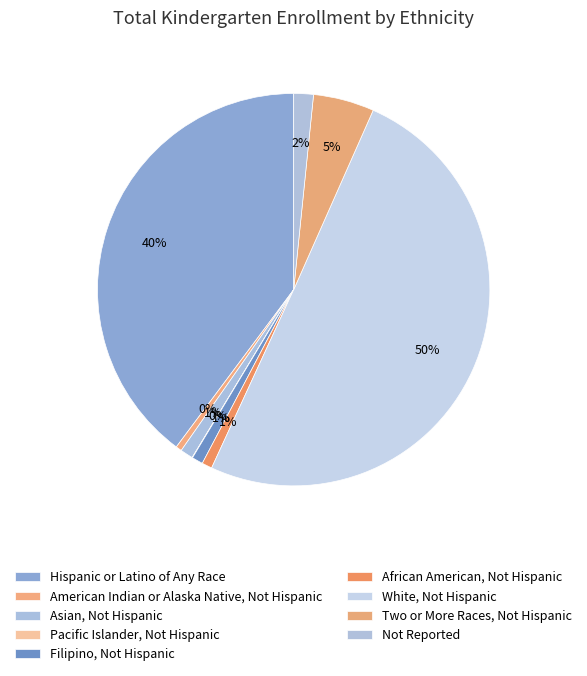

Rank the categories by value from lowest to highest.

Pacific Islander, Not Hispanic, American Indian or Alaska Native, Not Hispanic, African American, Not Hispanic, Filipino, Not Hispanic, Asian, Not Hispanic, Not Reported, Two or More Races, Not Hispanic, Hispanic or Latino of Any Race, White, Not Hispanic